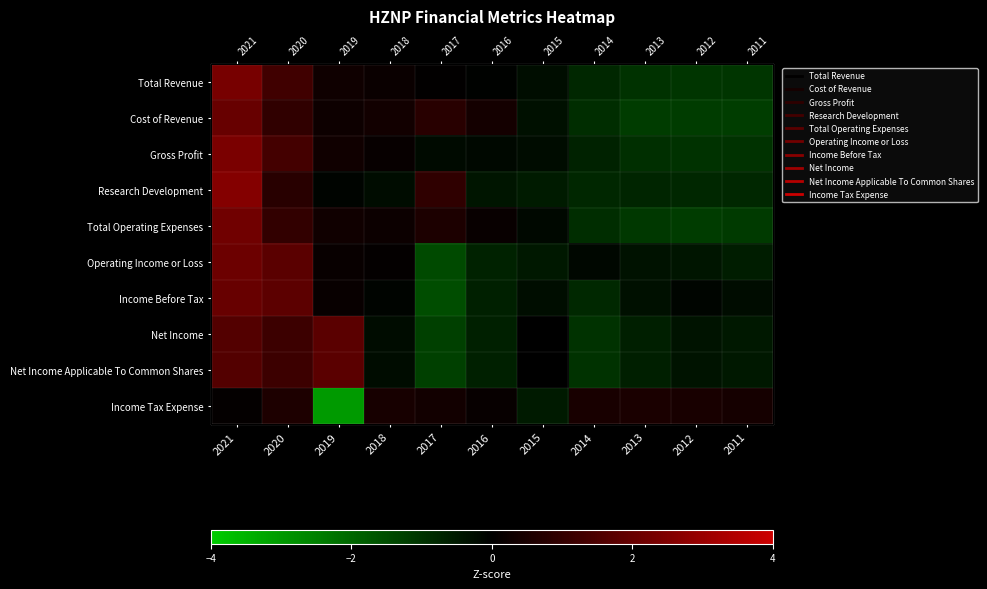

Between 2011 and 2019, which is larger?

2019